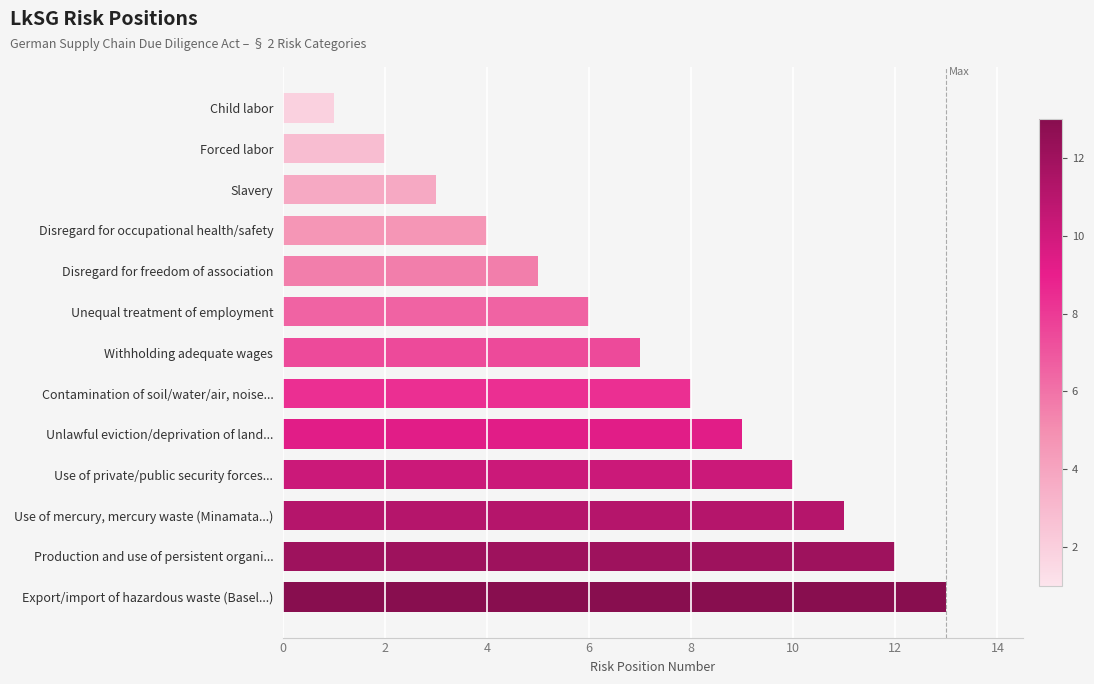

List the labels in order of value, smallest first.

Child labor, Forced labor, Slavery, Disregard for occupational health/safety, Disregard for freedom of association, Unequal treatment of employment, Withholding adequate wages, Contamination of soil/water/air, noise..., Unlawful eviction/deprivation of land..., Use of private/public security forces..., Use of mercury, mercury waste (Minamata...), Production and use of persistent organi..., Export/import of hazardous waste (Basel...)